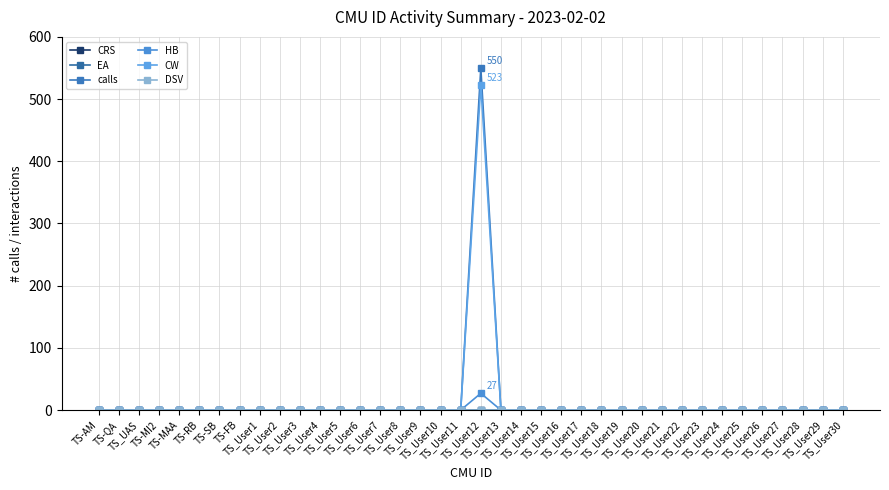

Is this an area chart (filled region under the line)?

No